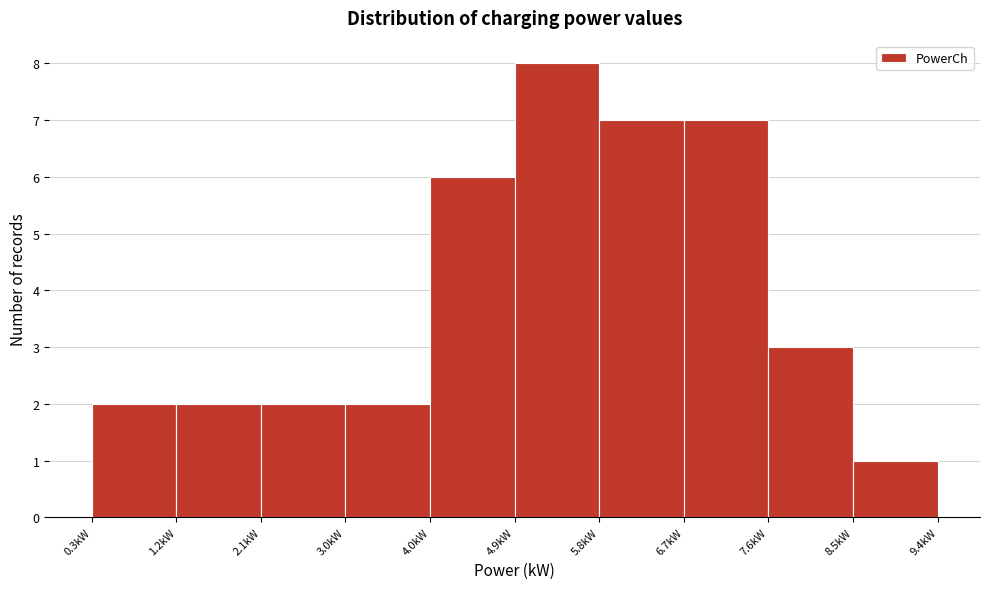

Which range on the x-axis has the tallest bar?

4.9 to 5.8